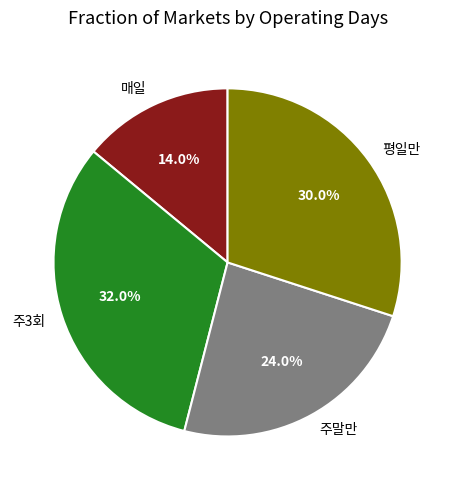

How many slices are in this pie chart?

4